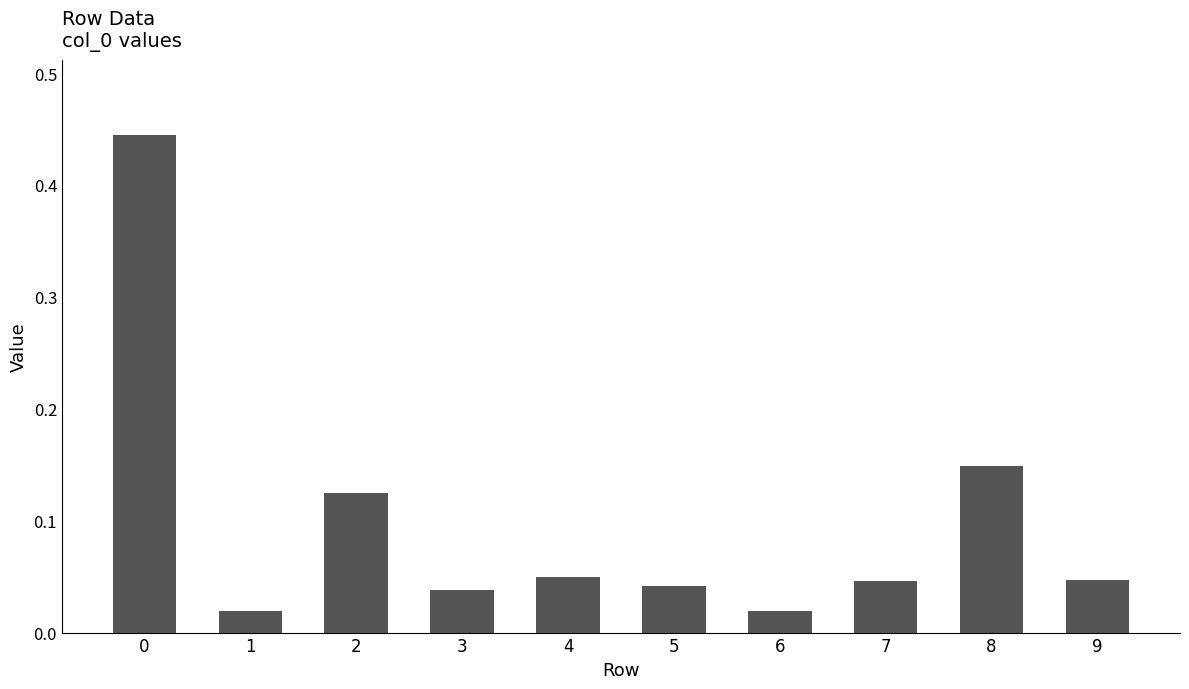

What is the change in value from 0 to 4?

-0.4